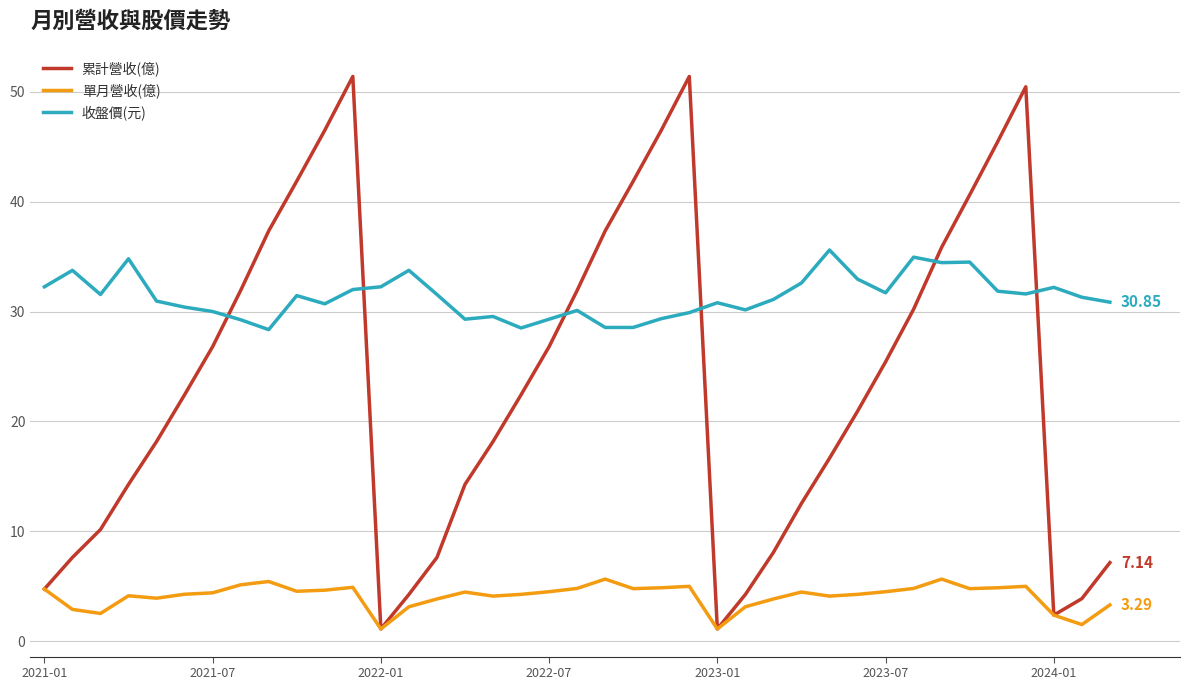

Rank the series by their average value, from lowest to highest.

單月營收(億), 累計營收(億), 收盤價(元)